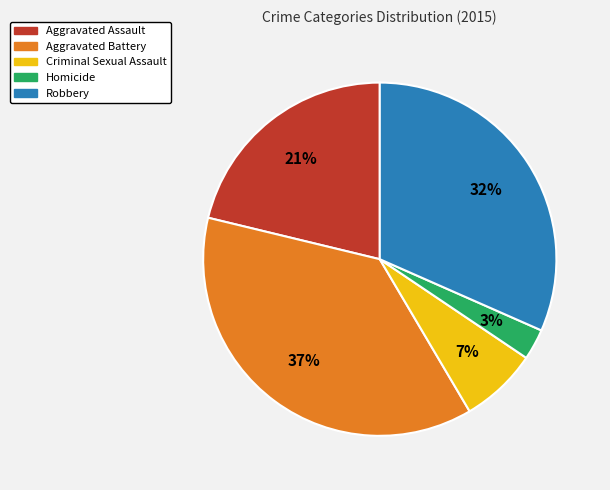

To the nearest percent, what is the average slice percentage?

20%